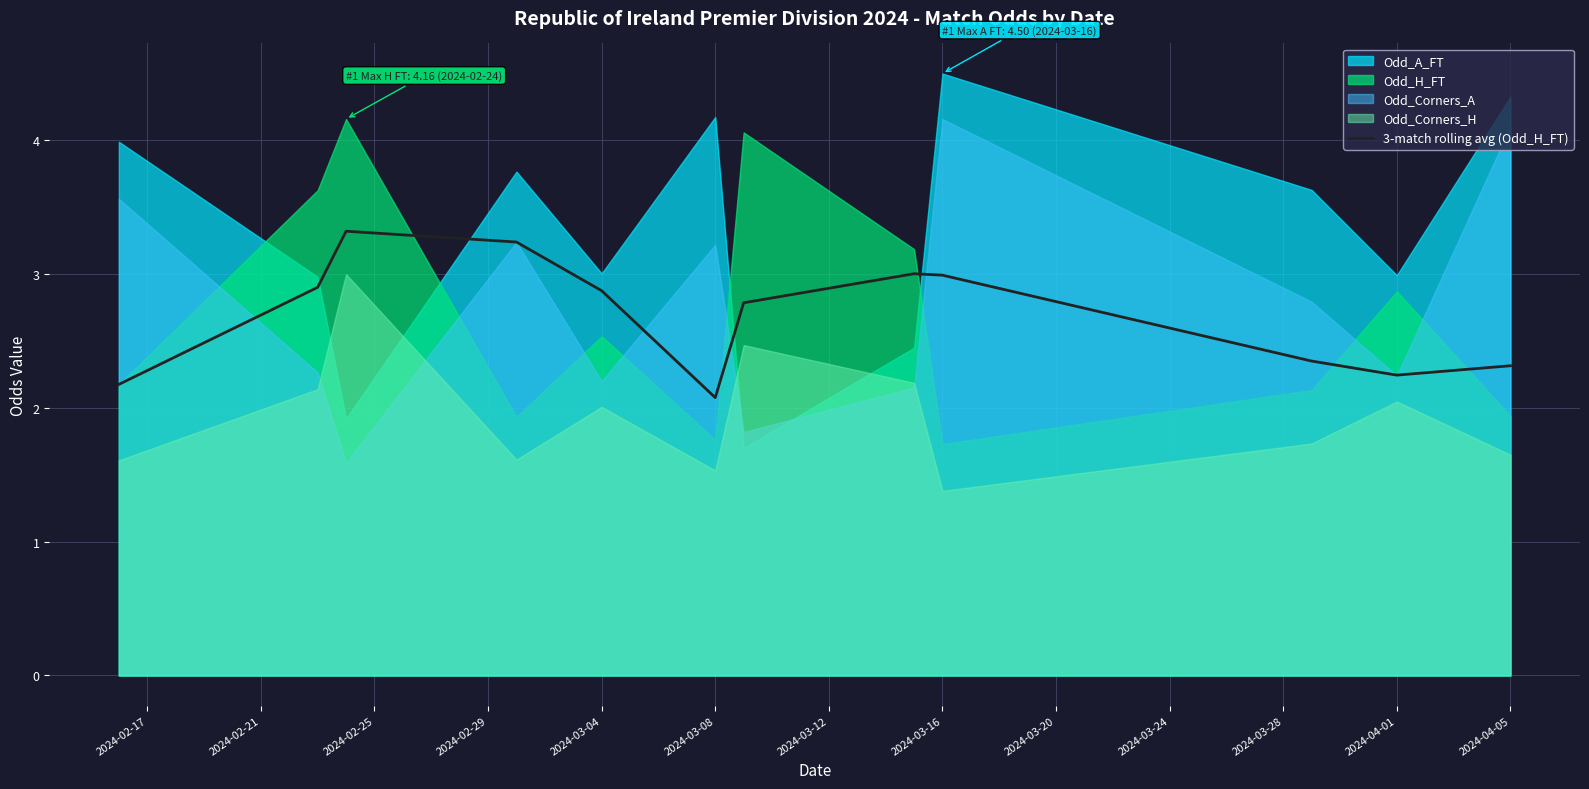

The value of 3-match rolling avg (Odd_H_FT) at 2024-03-16 is 3.0. True or false?

True